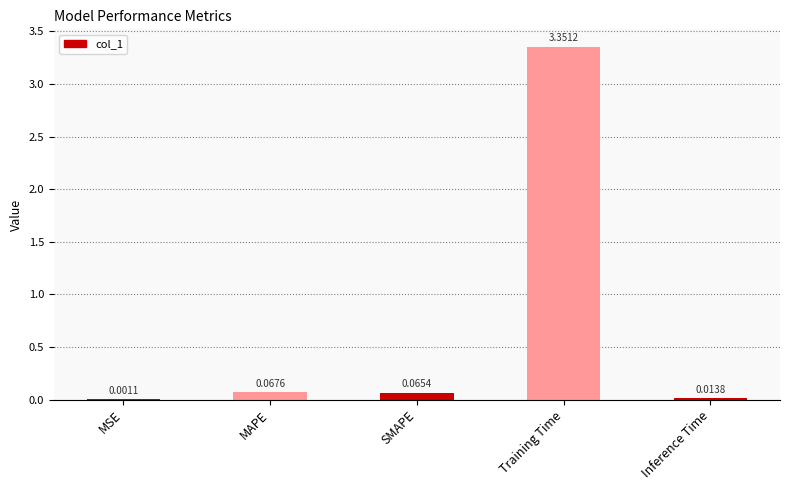

Which label corresponds to the largest value in the chart?

Training Time